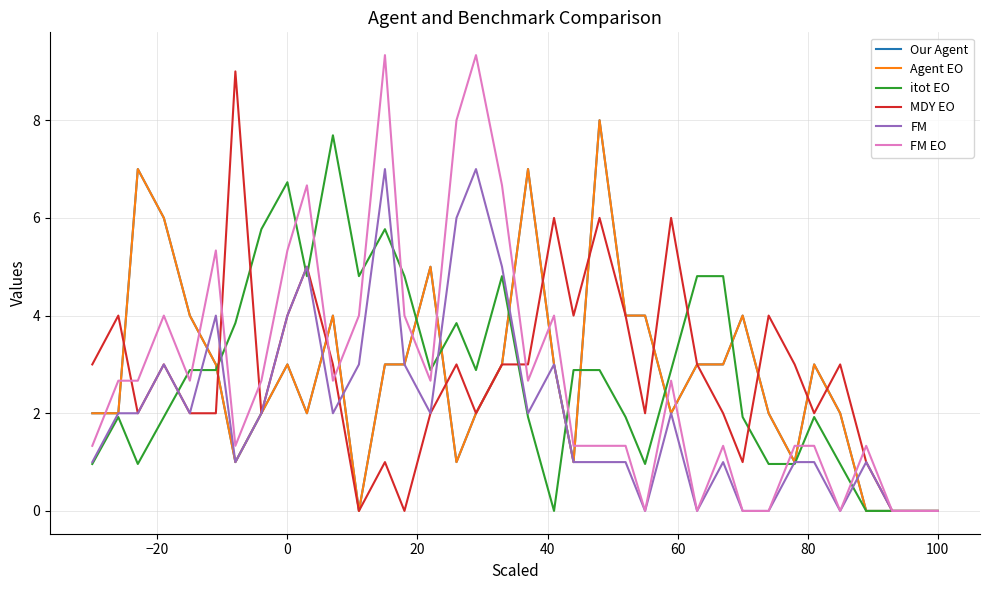

Is this an area chart (filled region under the line)?

No